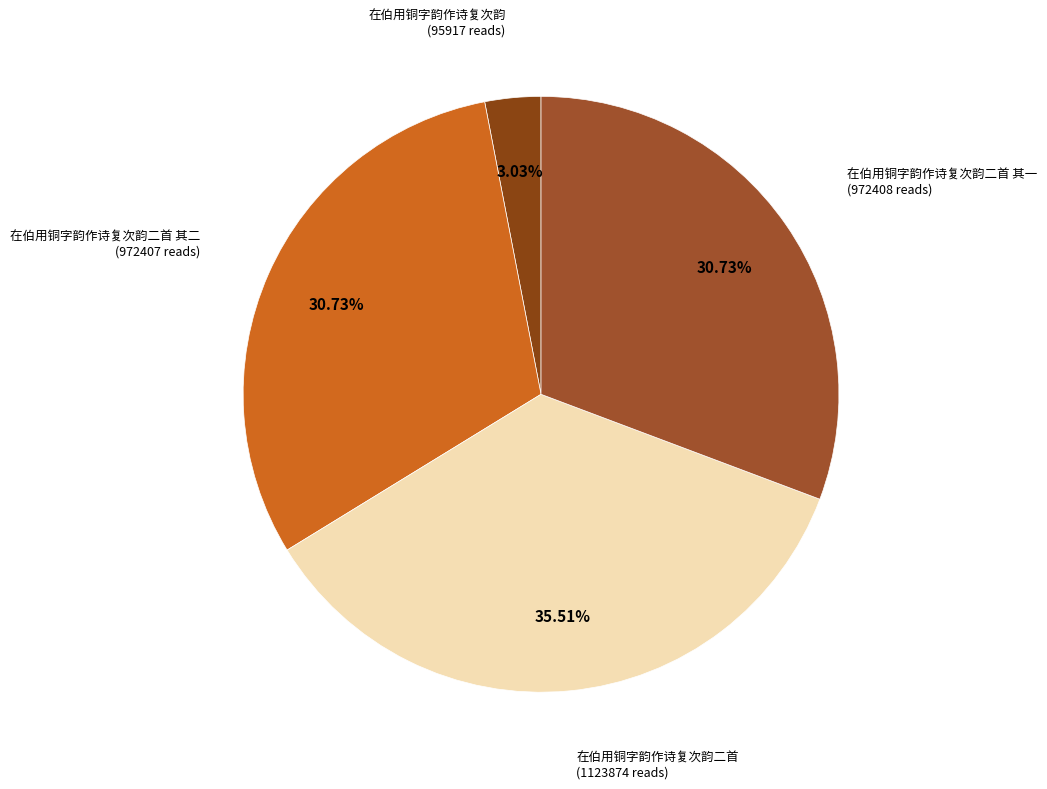

Is there a majority slice in this chart?

No